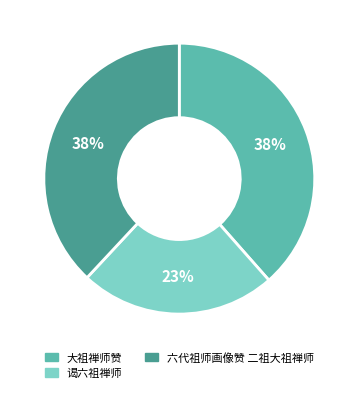

Count the number of slices in the pie.

3